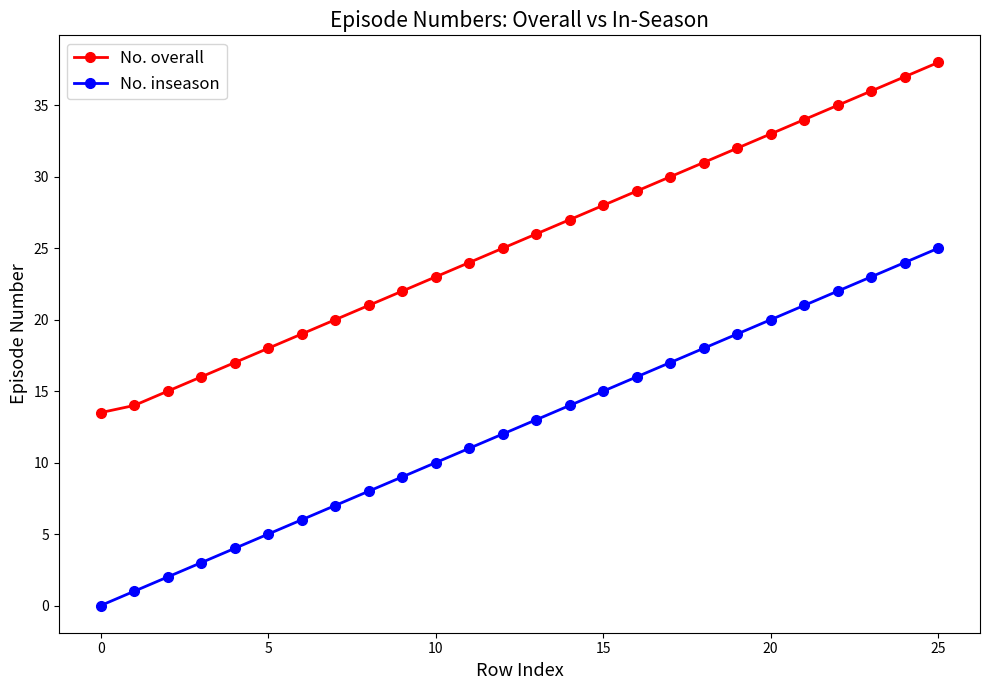

What is the value of the No. inseason point at the 11th from the left?

10.0